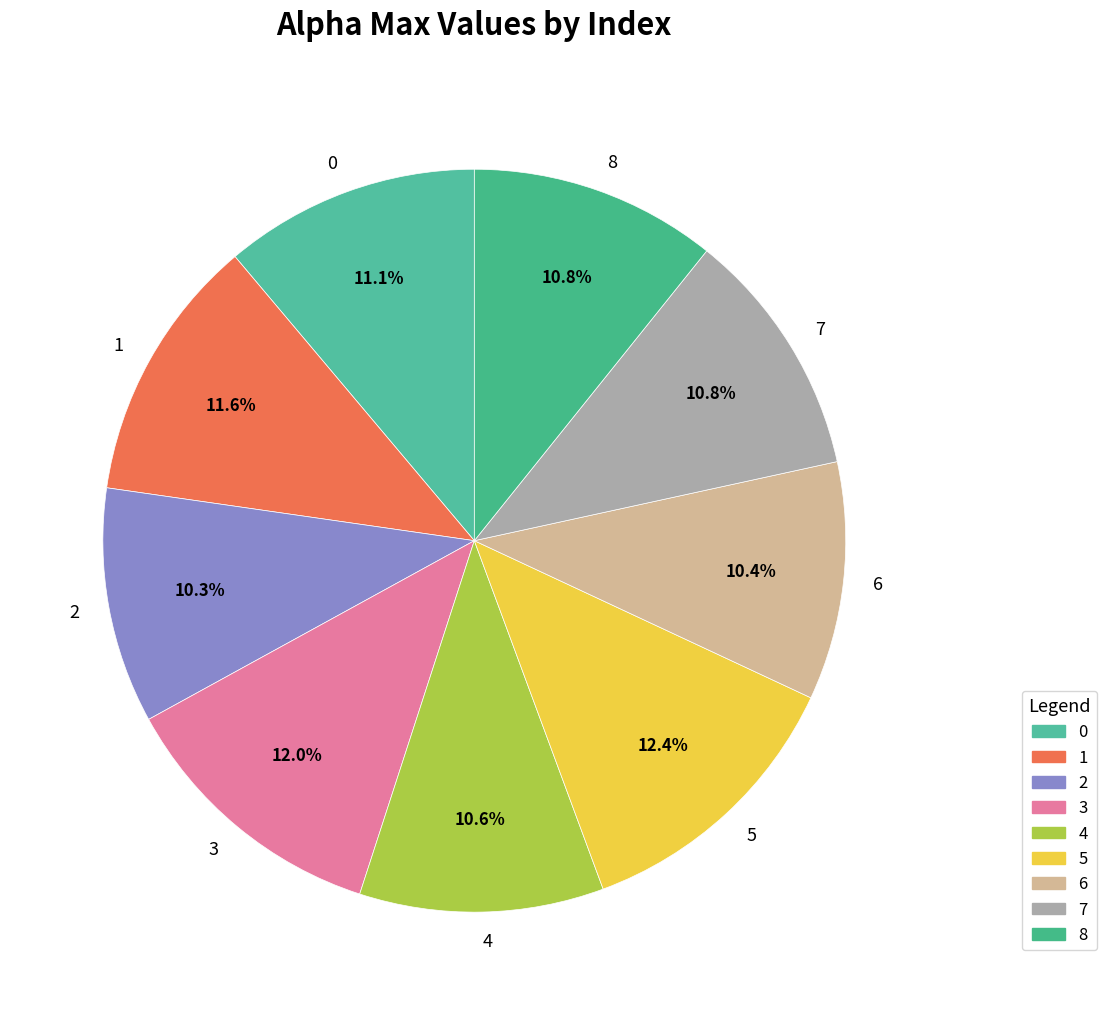

Approximately how many times larger is the value at 8 compared to 3?

0.9